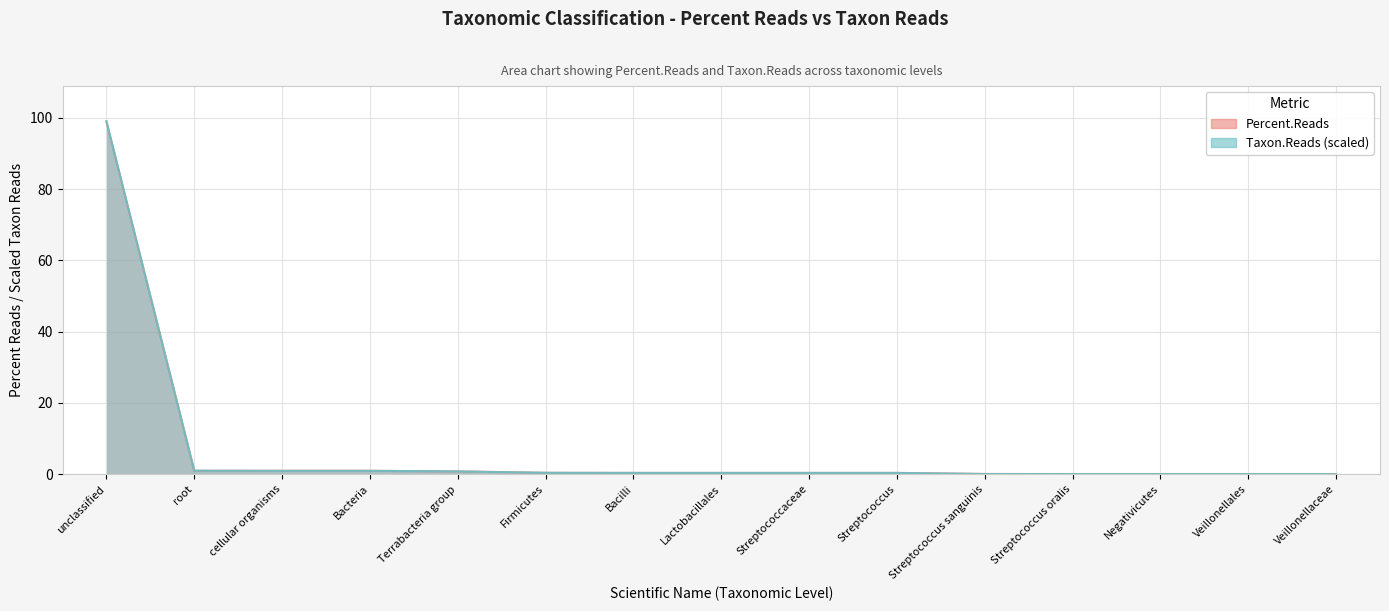

What is the difference between the Taxon.Reads values at Veillonellaceae and Firmicutes?

0.4